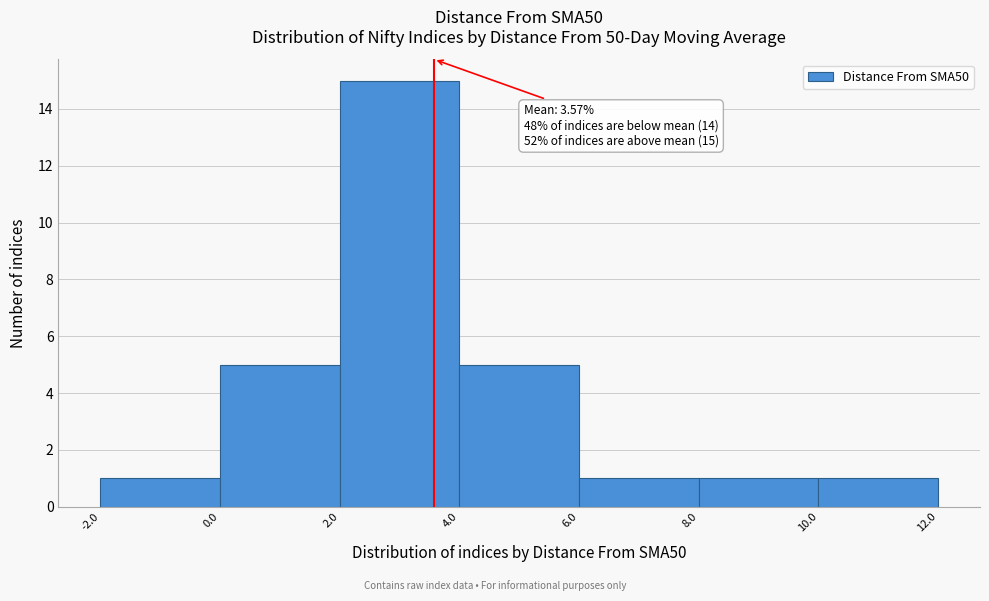

Which range on the x-axis has the tallest bar?

2.0 to 4.0